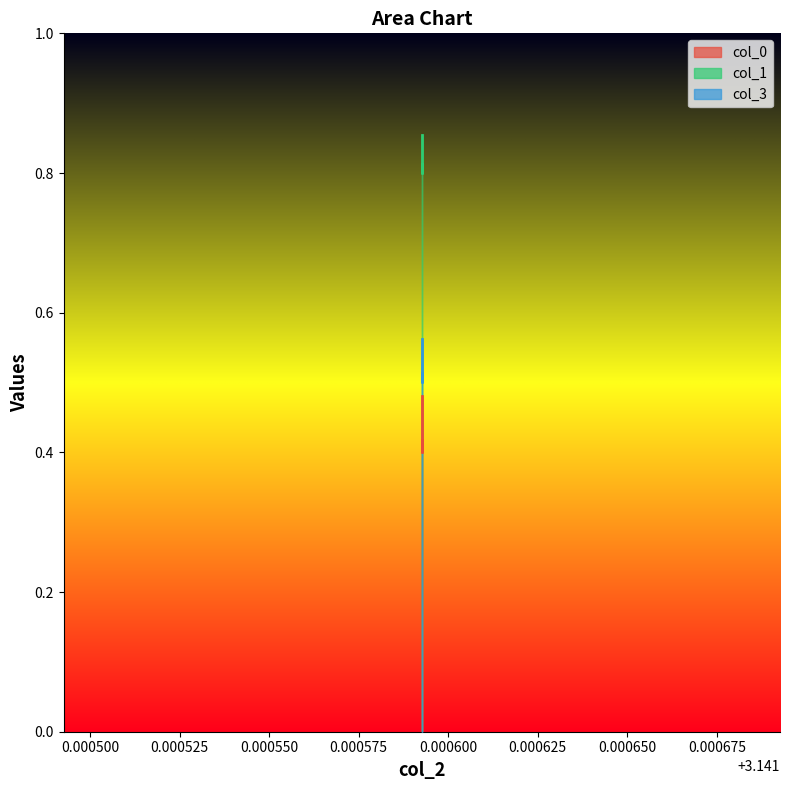

True or false: col_1 has a value of 0.8 at 3.1415926535897936.

True